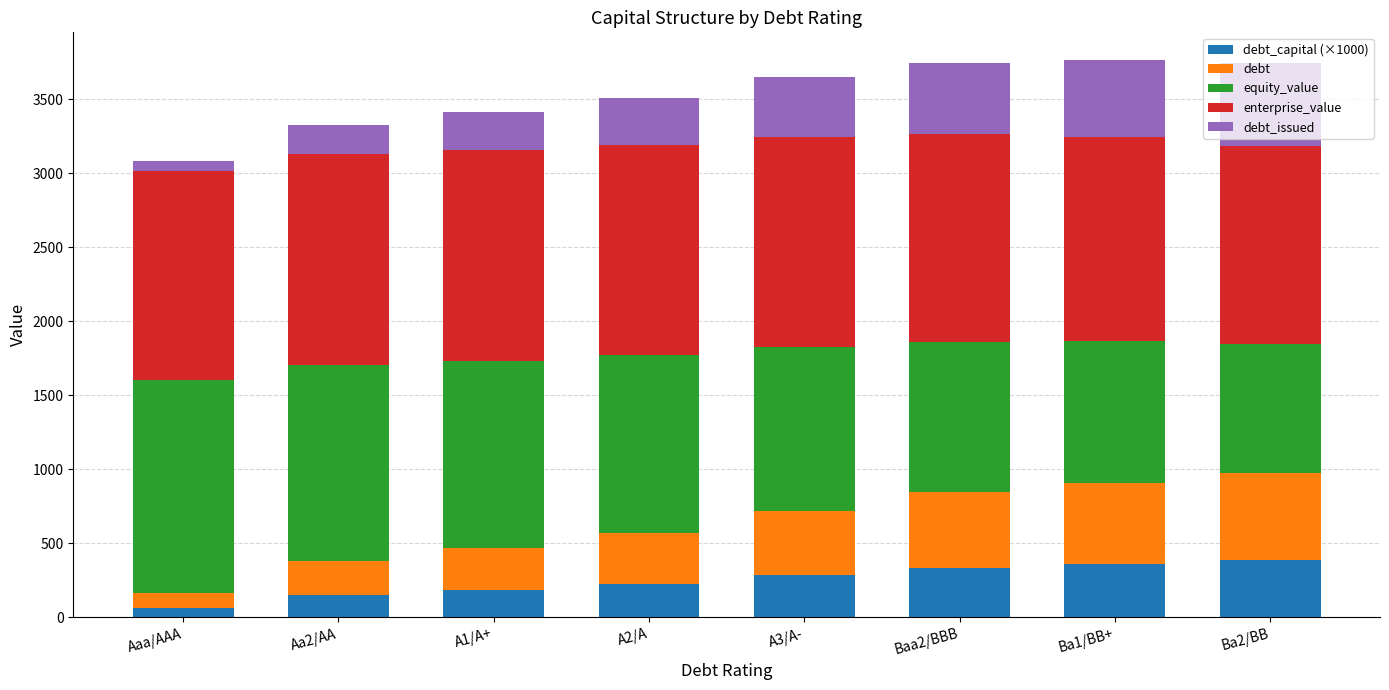

What is the total value across all series at Ba1/BB+?

3765.1